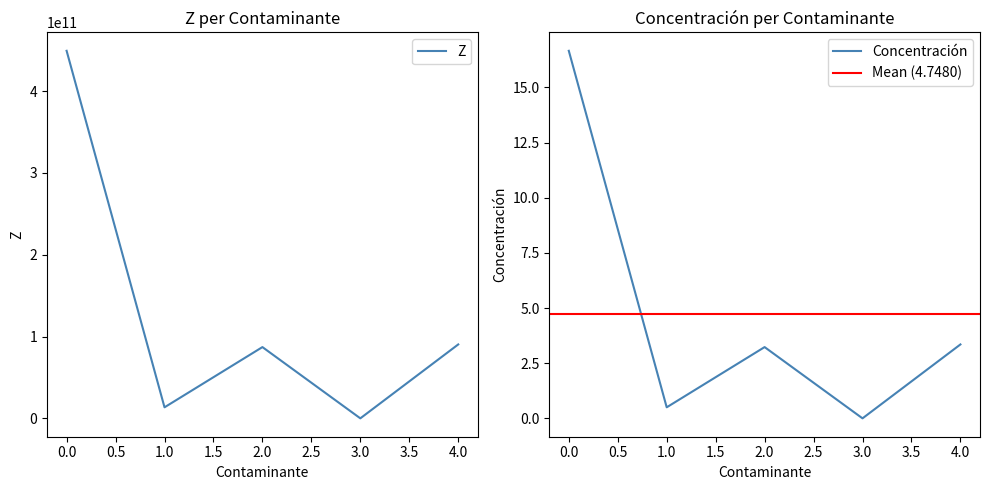

True or false: Z and Concentración intersect in this chart.

False